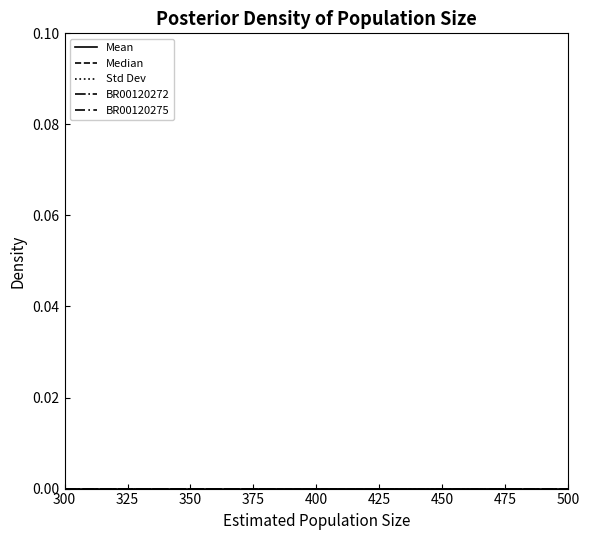

True or false: Mean and BR00120275 intersect in this chart.

False